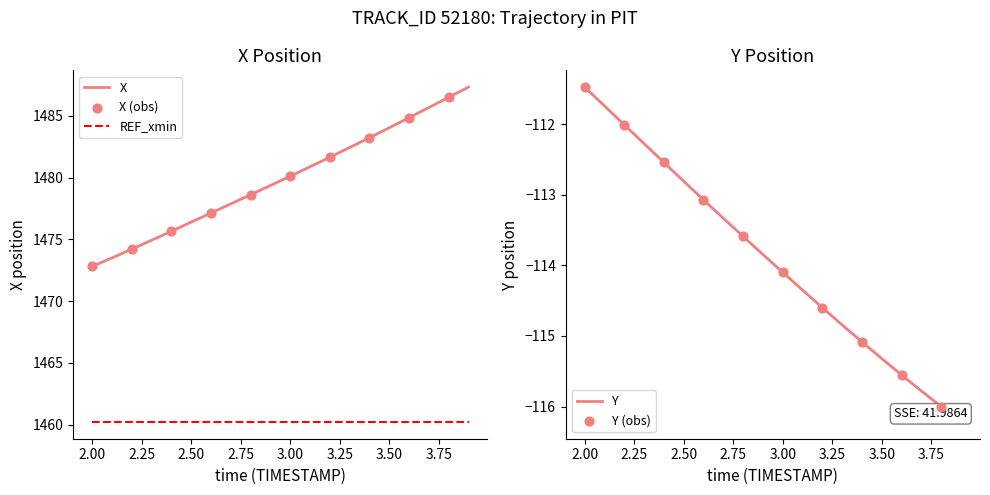

Which series has the largest total across all categories?

X